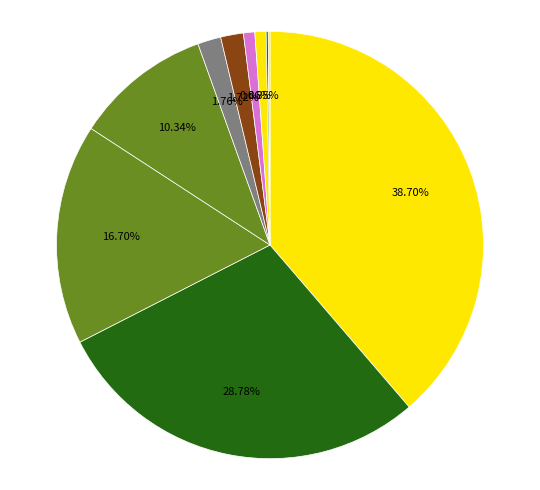

Which slice is the largest?

total_assets